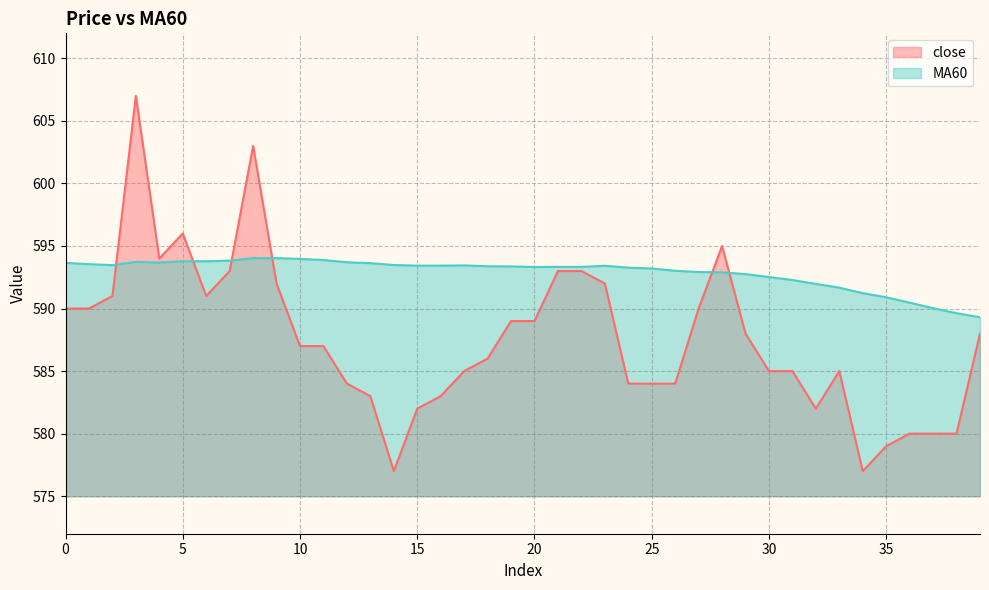

Reading left to right, list all the values displayed in this chart.

close: 590.0	590.0	591.0	607.0	594.0	596.0	591.0	593.0	603.0	592.0	587.0	587.0	584.0	583.0	577.0	582.0	583.0	585.0	586.0	589.0	589.0	593.0	593.0	592.0	584.0	584.0	584.0	590.0	595.0	588.0	585.0	585.0	582.0	585.0	577.0	579.0	580.0	580.0	580.0	588.0
MA60: 593.6	593.5	593.5	593.7	593.7	593.8	593.8	593.8	594.0	594.0	594.0	593.9	593.7	593.6	593.5	593.4	593.4	593.5	593.4	593.4	593.3	593.3	593.3	593.4	593.3	593.2	593.0	592.9	592.9	592.8	592.5	592.3	592.0	591.7	591.2	590.9	590.5	590.0	589.6	589.3